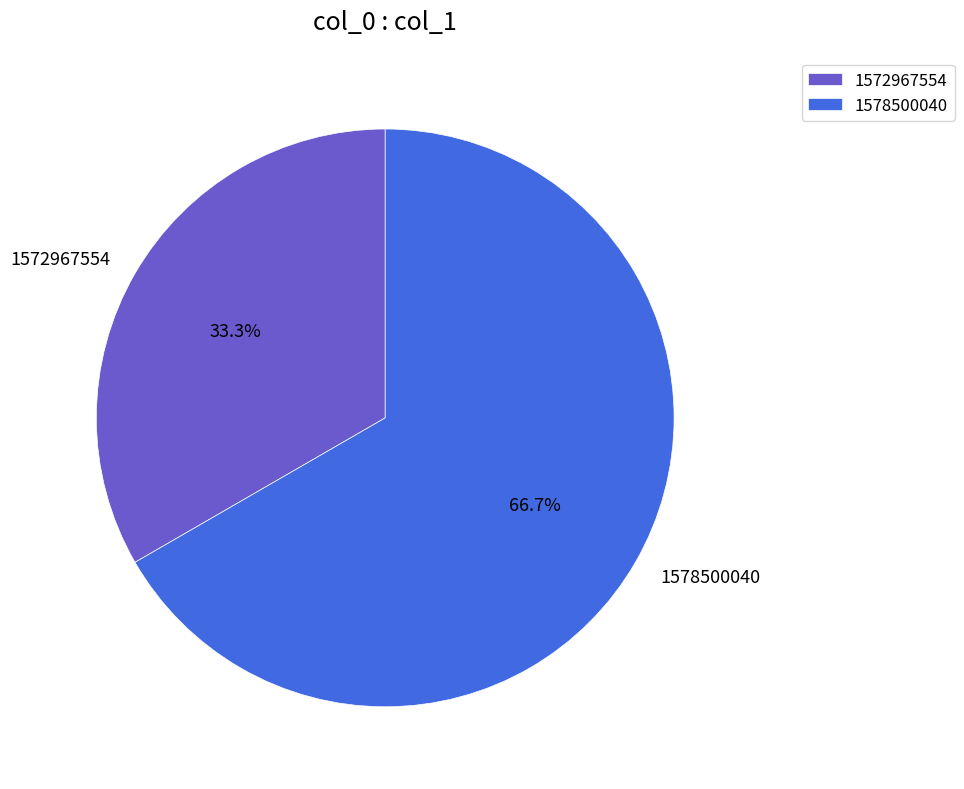

Which category has the smallest portion of the pie?

1572967554